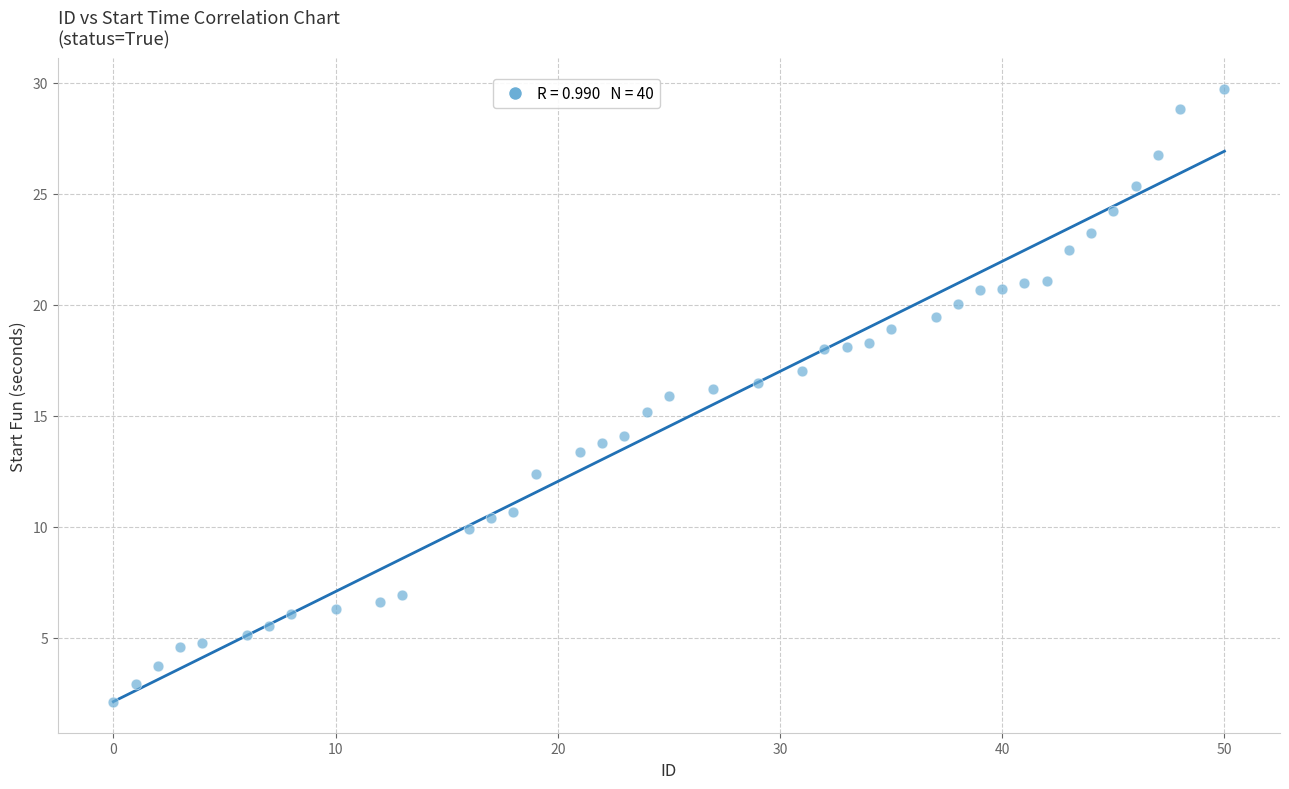

What is the range of Y values (max minus min)?

27.6